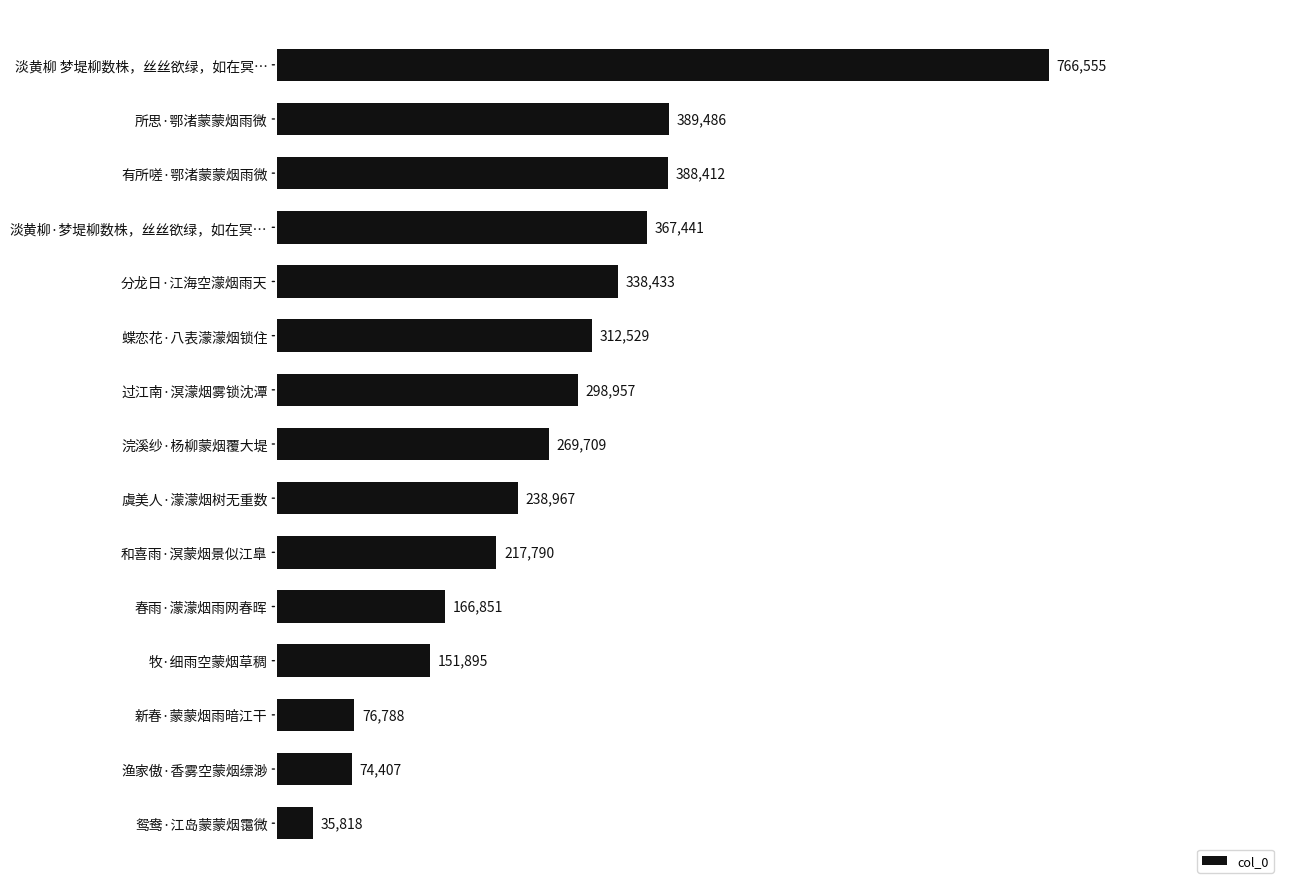

What is the minimum value shown in the chart?

35818